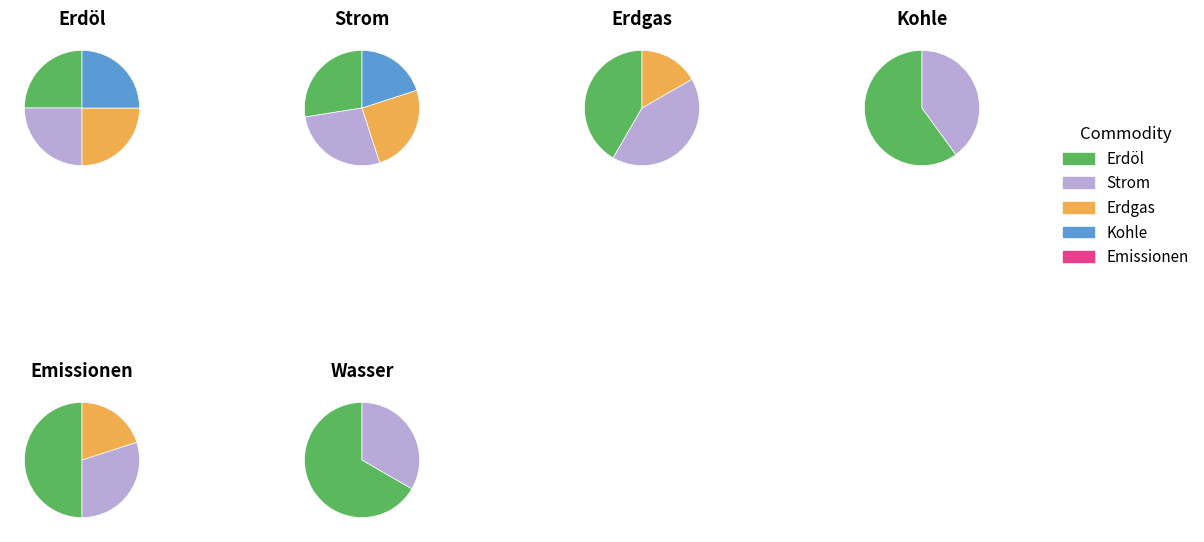

How many segments does this pie chart have?

4